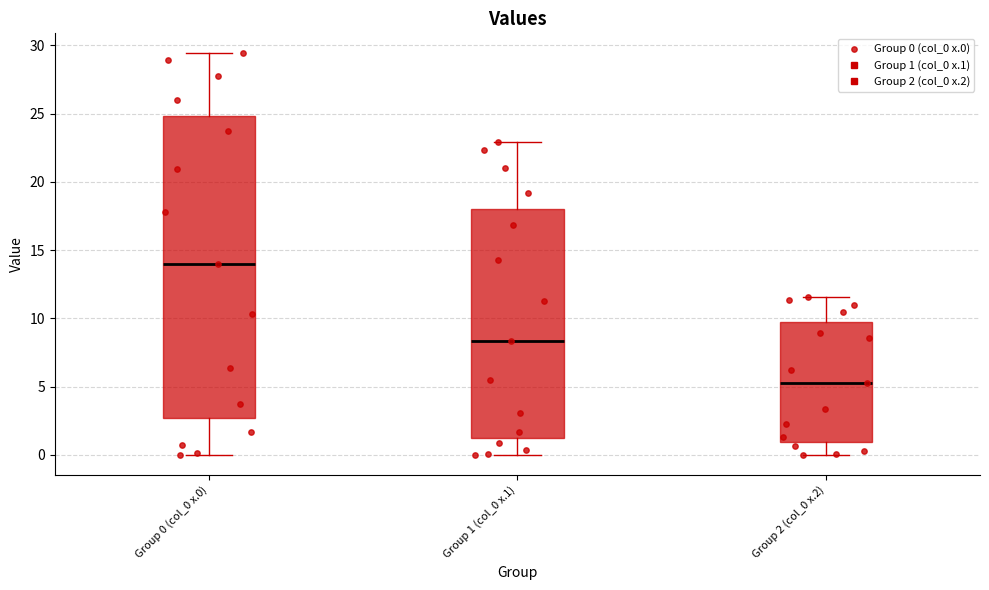

Where is the upper edge of the box for Group 0 (col_0 x.0) on the y-axis? The values are not printed on the chart, so give them approximately, as read against the axis.

25.0